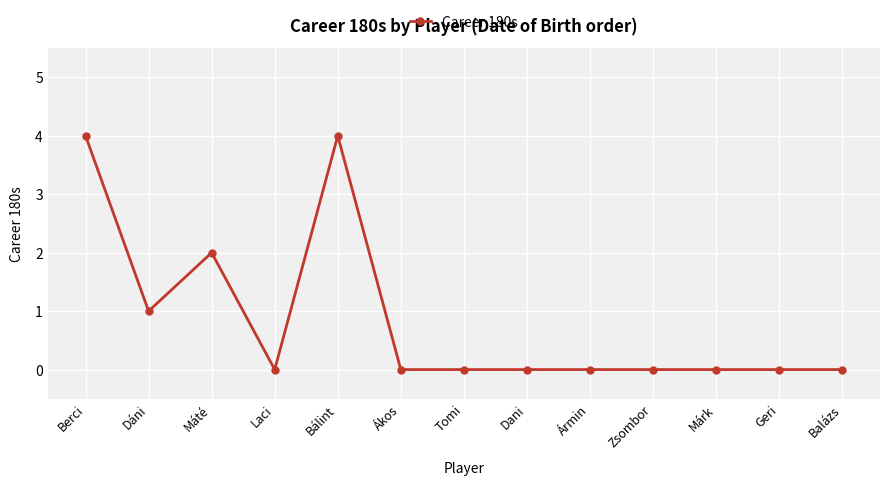

Which has a higher value, Laci or Dáni?

Dáni